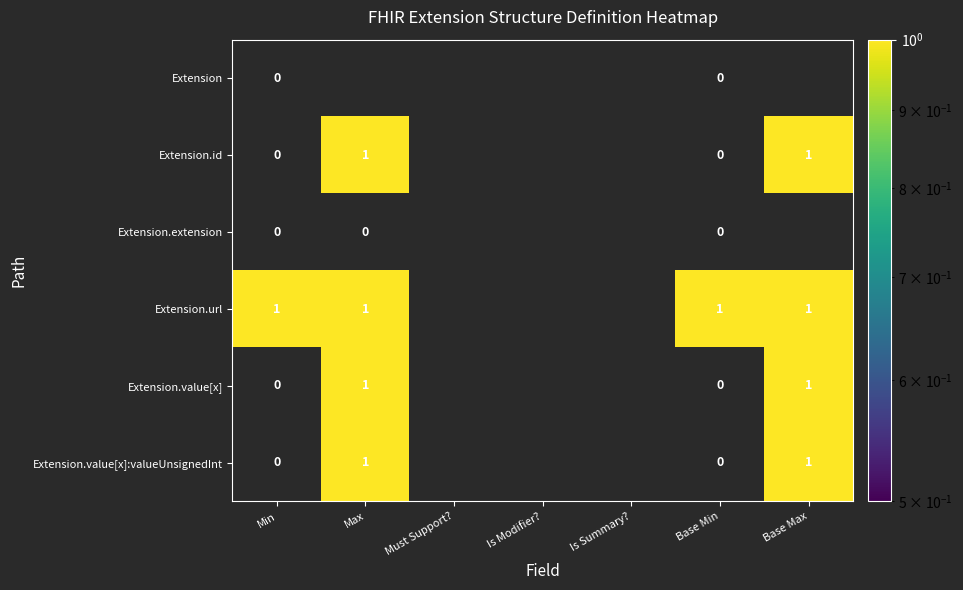

Is the value of Extension.value[x] at Base Max greater than the value of Extension.value[x]:valueUnsignedInt at Min?

Yes